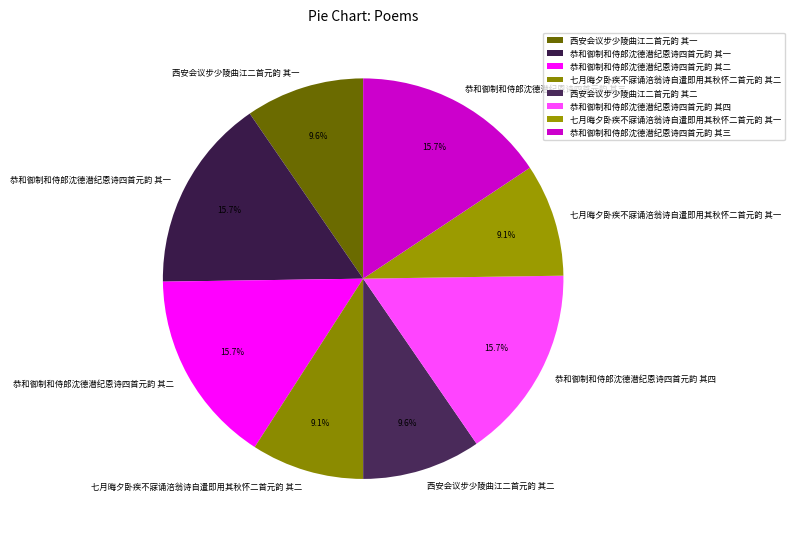

What percentage is the 恭和御制和侍郎沈德潜纪恩诗四首元韵 其二 slice, to the nearest percent?

16%